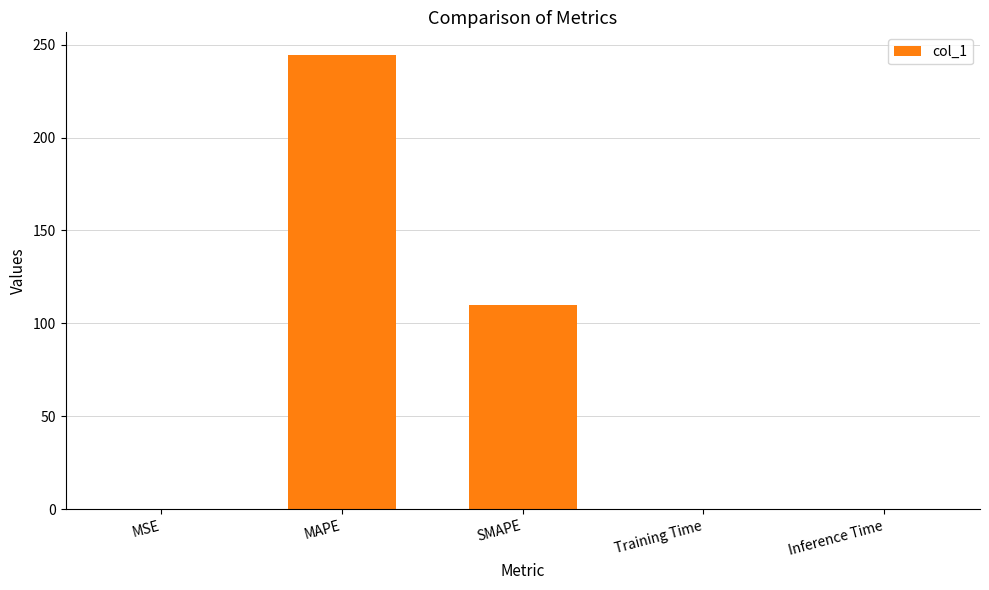

What is the sum of all values?

354.5